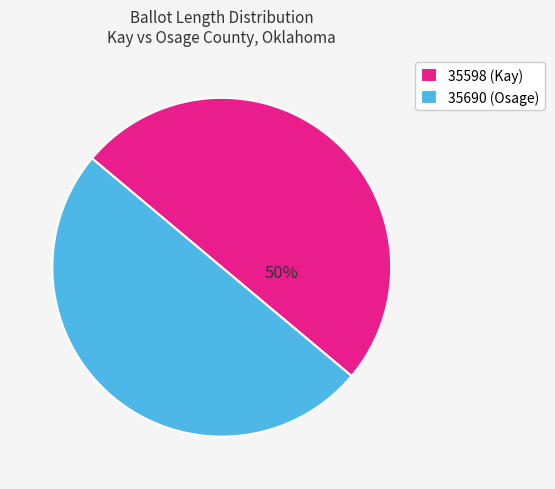

To the nearest percent, what percentage of the pie is 35690?

50%